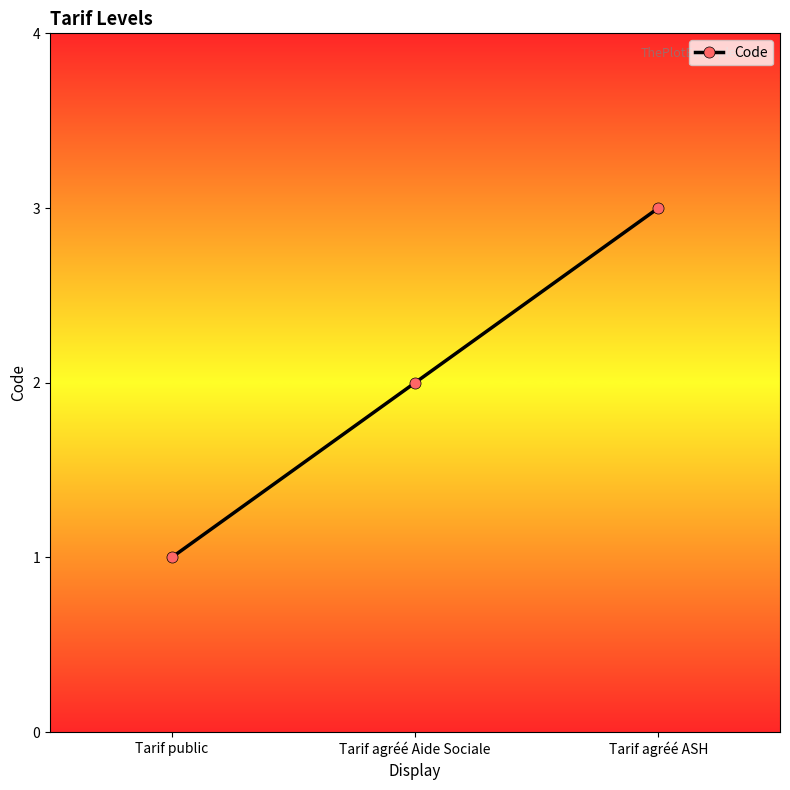

List the labels in order of value, largest first.

Tarif agréé ASH, Tarif agréé Aide Sociale, Tarif public